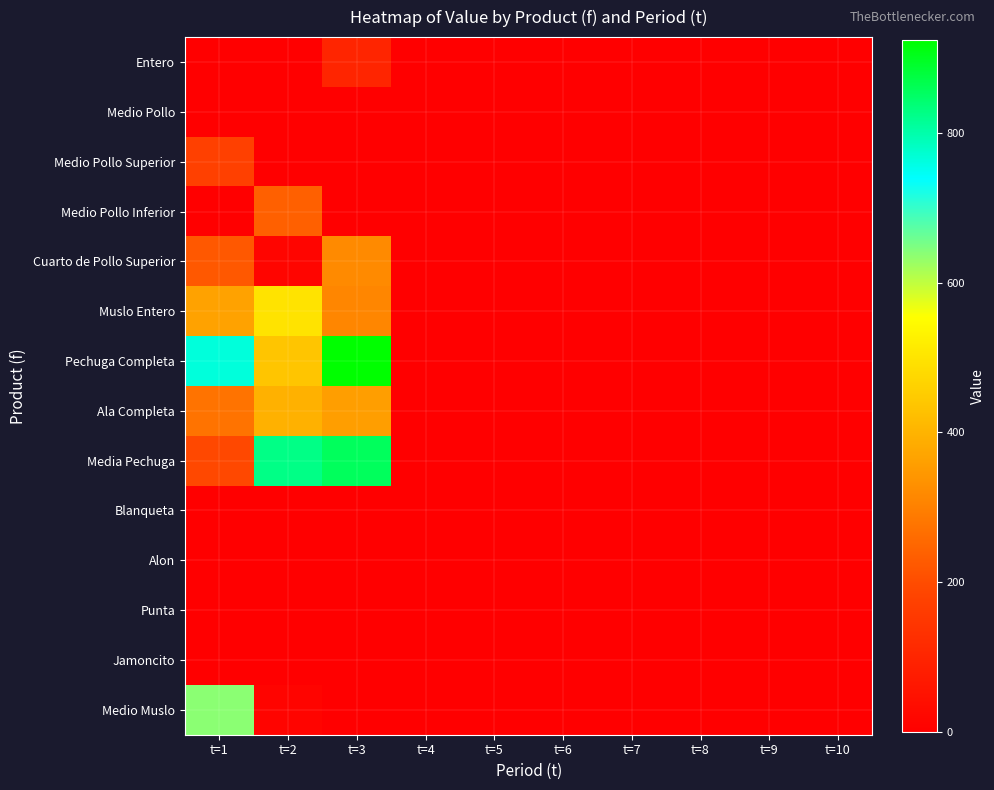

Reading right to left, transcribe all the data shown in this chart.

Entero: t=10=0.0	t=9=0.0	t=8=0.0	t=7=0.0	t=6=0.0	t=5=0.0	t=4=0.0	t=3=100.6	t=2=0.0	t=1=0.0
Medio Pollo: t=10=0.0	t=9=0.0	t=8=0.0	t=7=0.0	t=6=0.0	t=5=0.0	t=4=0.0	t=3=0.0	t=2=0.0	t=1=0.0
Medio Pollo Superior: t=10=0.0	t=9=0.0	t=8=0.0	t=7=0.0	t=6=0.0	t=5=0.0	t=4=0.0	t=3=0.0	t=2=0.0	t=1=174.2
Medio Pollo Inferior: t=10=0.0	t=9=0.0	t=8=0.0	t=7=0.0	t=6=0.0	t=5=0.0	t=4=0.0	t=3=0.0	t=2=237.5	t=1=0.0
Cuarto de Pollo Superior: t=10=0.0	t=9=0.0	t=8=0.0	t=7=0.0	t=6=0.0	t=5=0.0	t=4=0.0	t=3=317.9	t=2=15.0	t=1=223.5
Muslo Entero: t=10=0.0	t=9=0.0	t=8=0.0	t=7=0.0	t=6=0.0	t=5=0.0	t=4=0.0	t=3=311.9	t=2=498.1	t=1=365.9
Pechuga Completa: t=10=0.0	t=9=0.0	t=8=0.0	t=7=0.0	t=6=0.0	t=5=0.0	t=4=0.0	t=3=924.2	t=2=436.3	t=1=763.5
Ala Completa: t=10=0.0	t=9=0.0	t=8=0.0	t=7=0.0	t=6=0.0	t=5=0.0	t=4=0.0	t=3=355.7	t=2=396.1	t=1=275.6
Media Pechuga: t=10=0.0	t=9=0.0	t=8=0.0	t=7=0.0	t=6=0.0	t=5=0.0	t=4=0.0	t=3=856.9	t=2=826.4	t=1=192.1
Blanqueta: t=10=0.0	t=9=0.0	t=8=0.0	t=7=0.0	t=6=0.0	t=5=0.0	t=4=0.0	t=3=0.0	t=2=0.0	t=1=0.0
Alon: t=10=0.0	t=9=0.0	t=8=0.0	t=7=0.0	t=6=0.0	t=5=0.0	t=4=0.0	t=3=0.0	t=2=0.0	t=1=0.0
Punta: t=10=0.0	t=9=0.0	t=8=0.0	t=7=0.0	t=6=0.0	t=5=0.0	t=4=0.0	t=3=0.0	t=2=0.0	t=1=0.0
Jamoncito: t=10=0.0	t=9=0.0	t=8=0.0	t=7=0.0	t=6=0.0	t=5=0.0	t=4=0.0	t=3=0.0	t=2=0.0	t=1=0.0
Medio Muslo: t=10=0.0	t=9=0.0	t=8=0.0	t=7=0.0	t=6=0.0	t=5=0.0	t=4=0.0	t=3=0.0	t=2=13.1	t=1=638.4